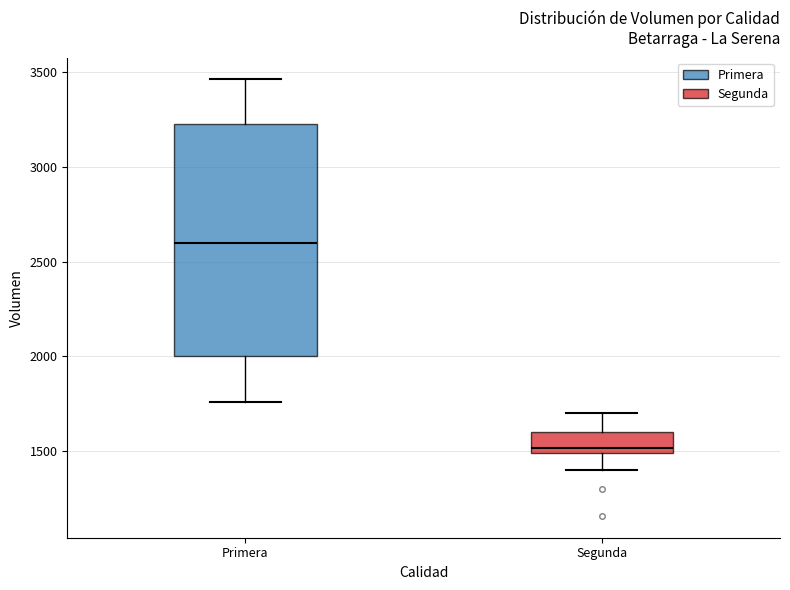

Comparing the boxes themselves (not the whiskers), which one is the tallest?

Primera